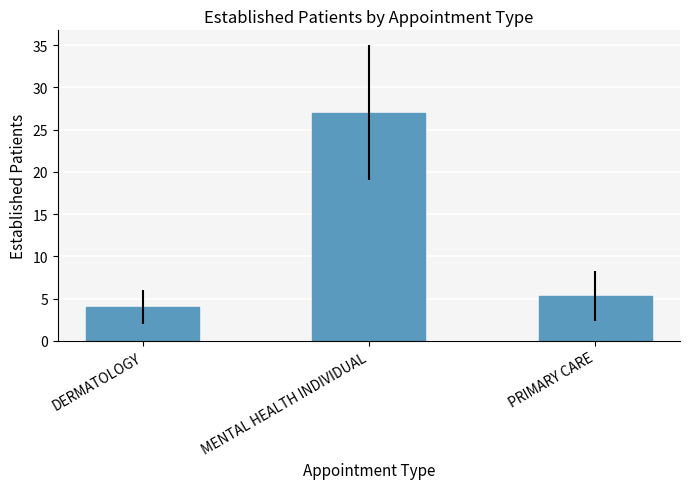

How many bars are there in total?

3